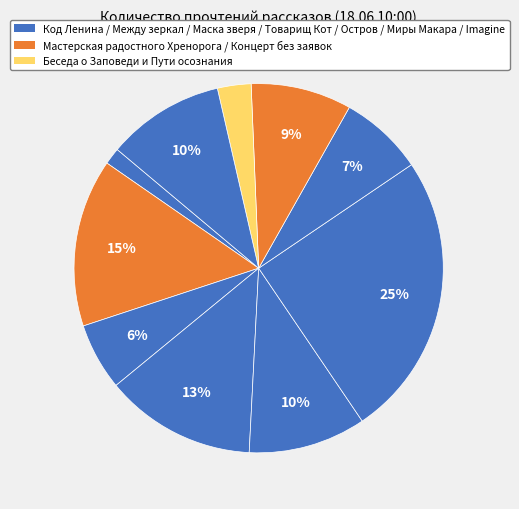

How many segments does this pie chart have?

10